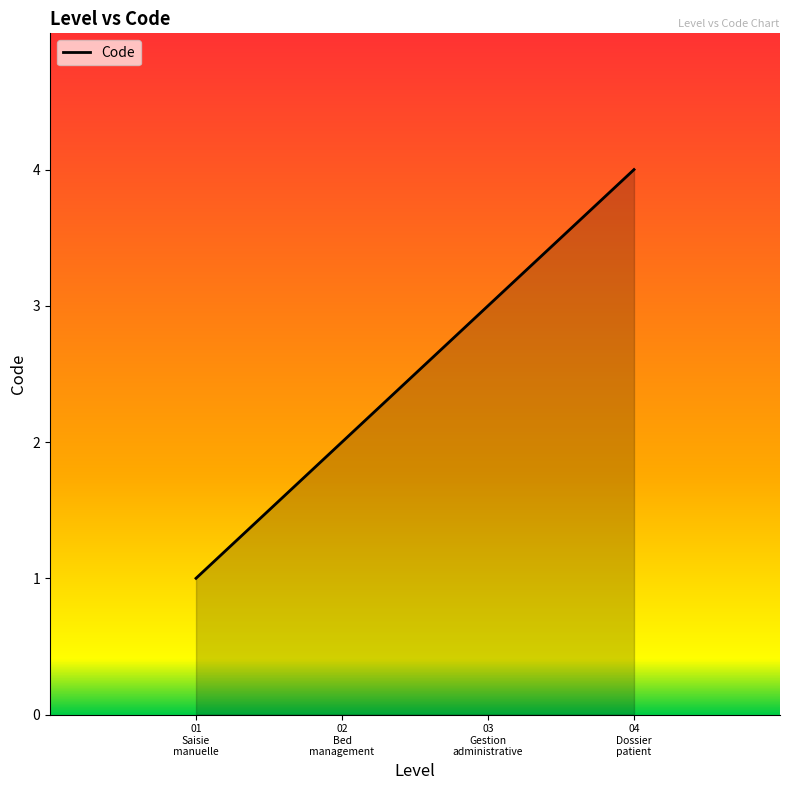

True or false: there are more than 2 points higher than both neighbors.

False